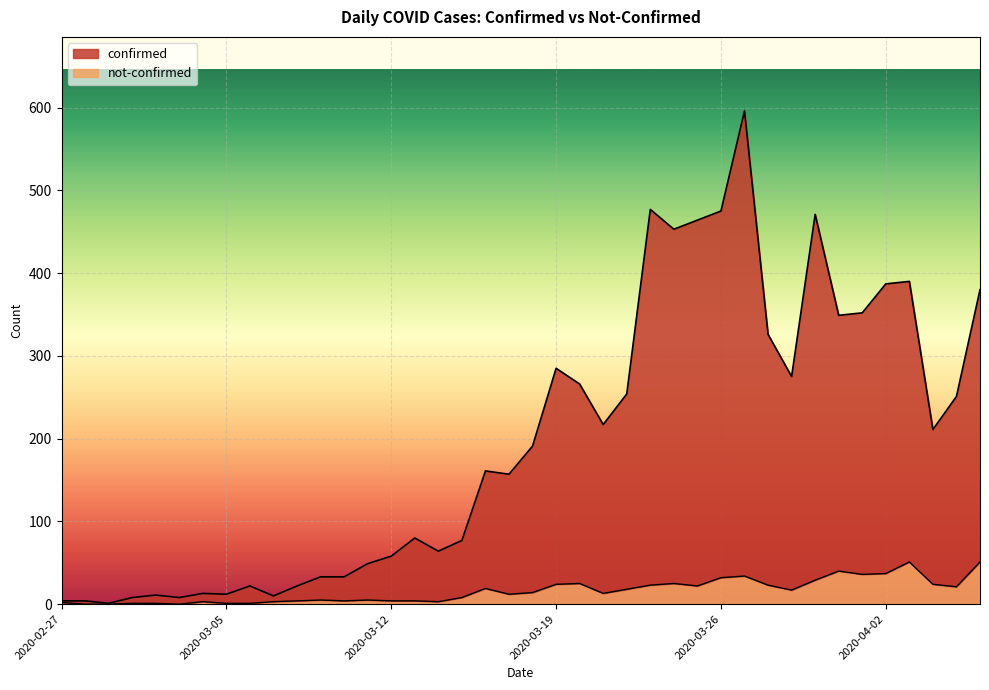

In confirmed, how many points are higher than both neighbors (excluding endpoints)?

10